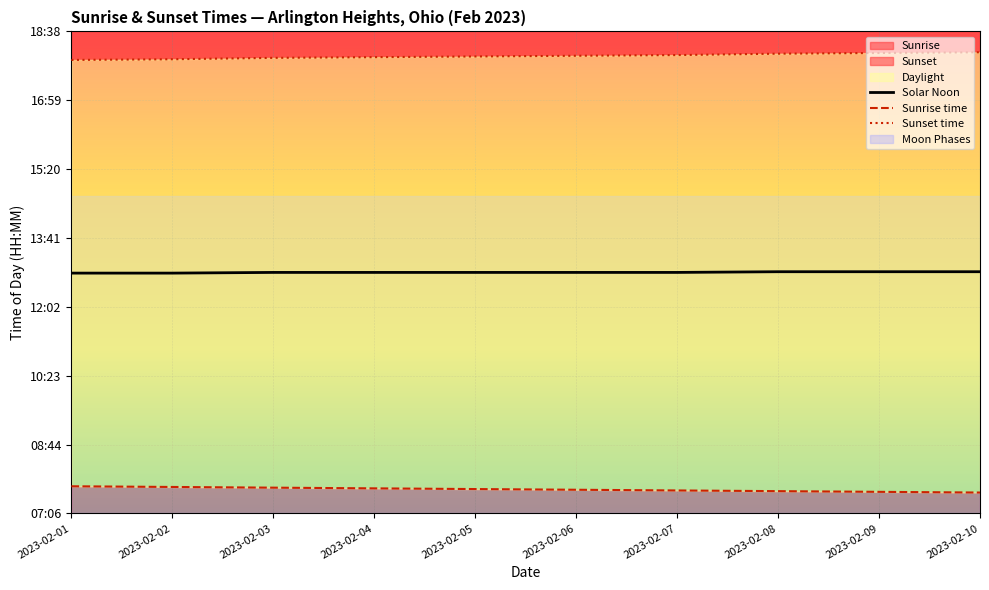

Which series has the widest spread of values?

Sunset time